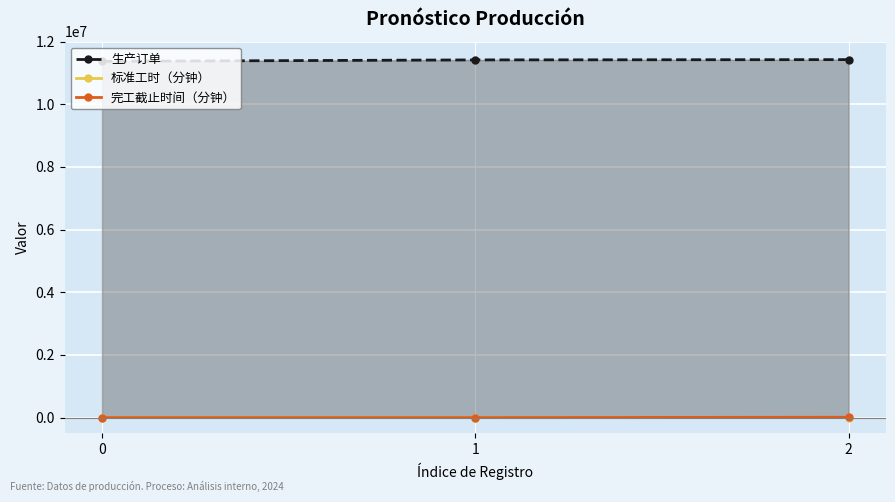

Which series has the widest spread of values?

生产订单